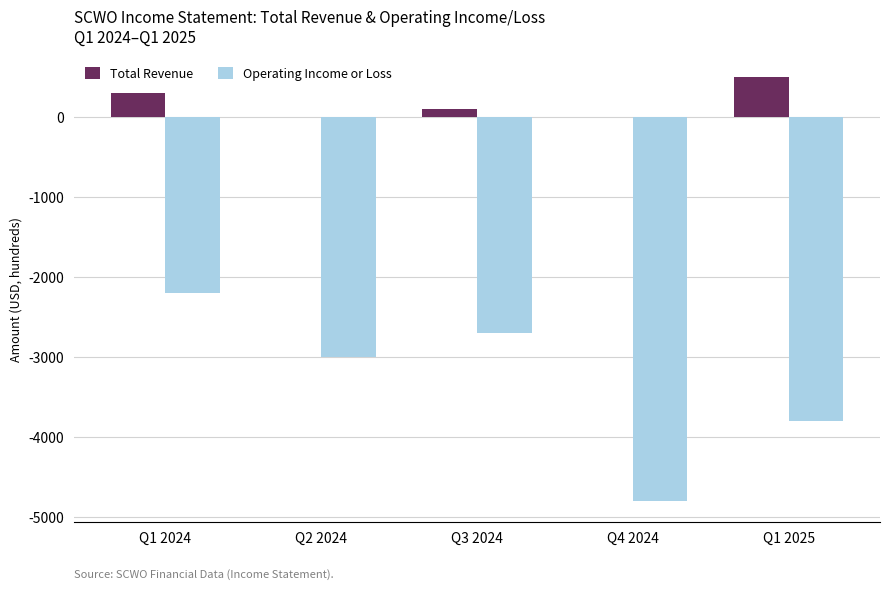

What is the sum of all Operating Income or Loss values?

-16500